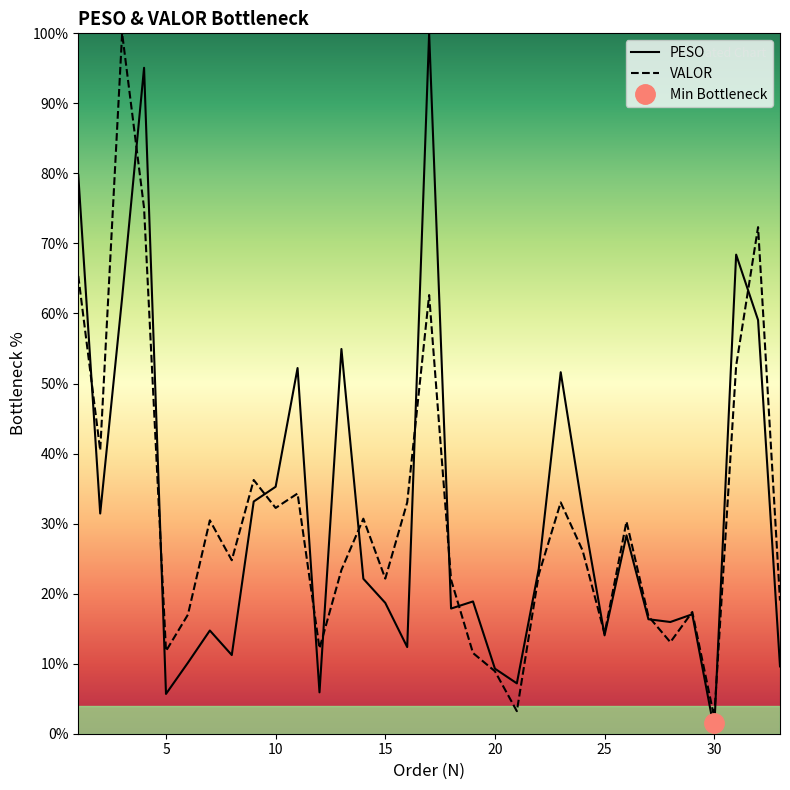

After their last crossing, which series has the higher values: VALOR or PESO?

VALOR